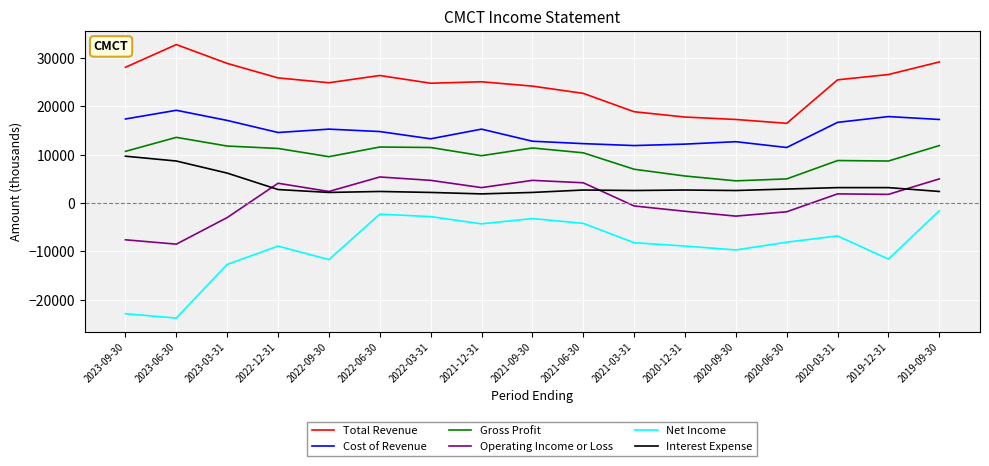

Is it true that Gross Profit equals 16844 at 2022-12-31?

False